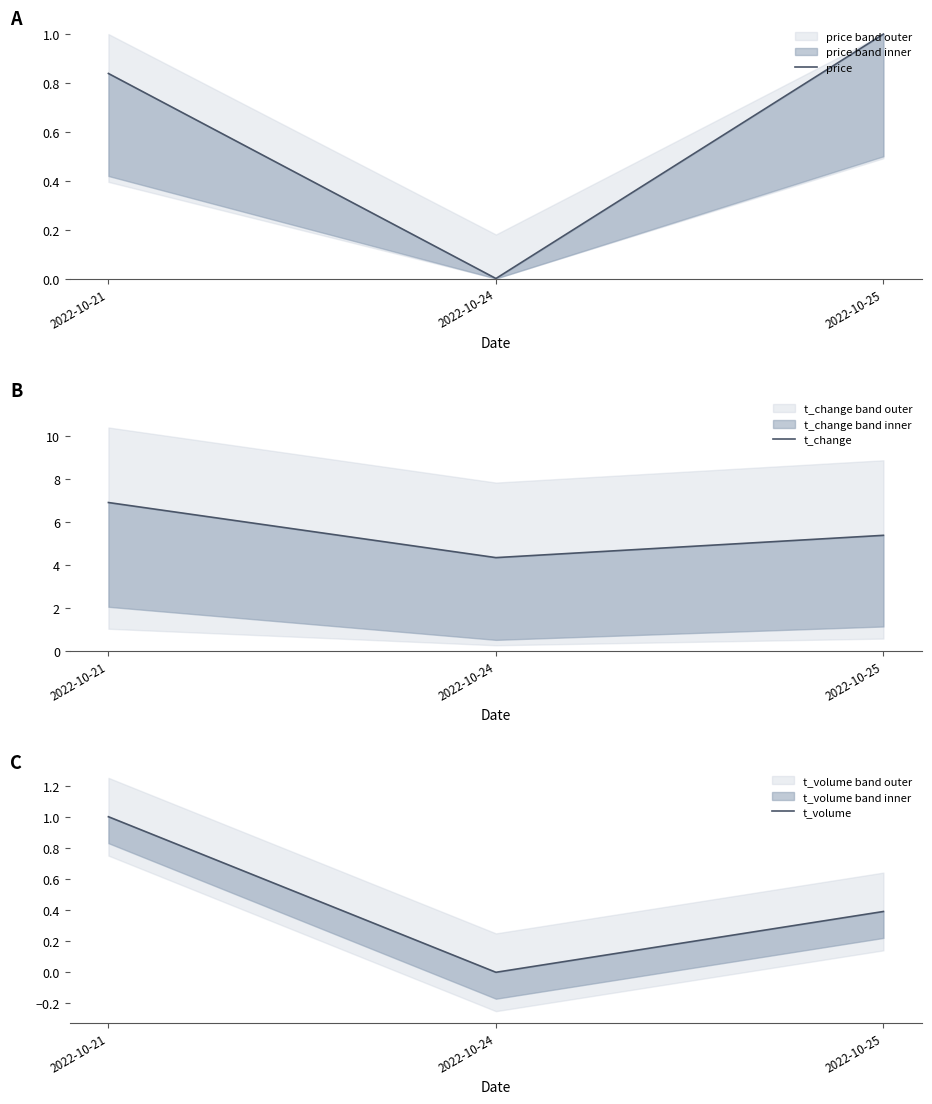

Which series has the largest total across all categories?

t_change